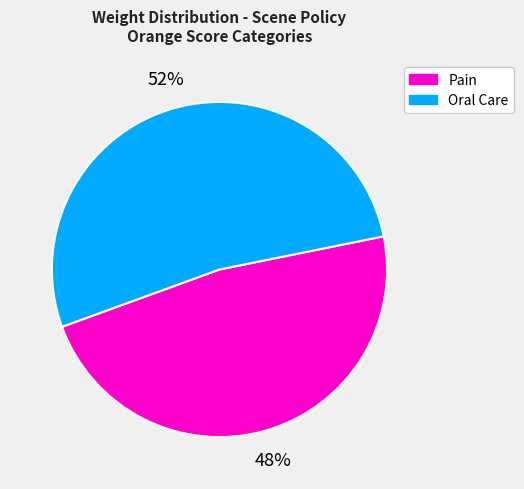

Does any single category account for the majority?

Yes